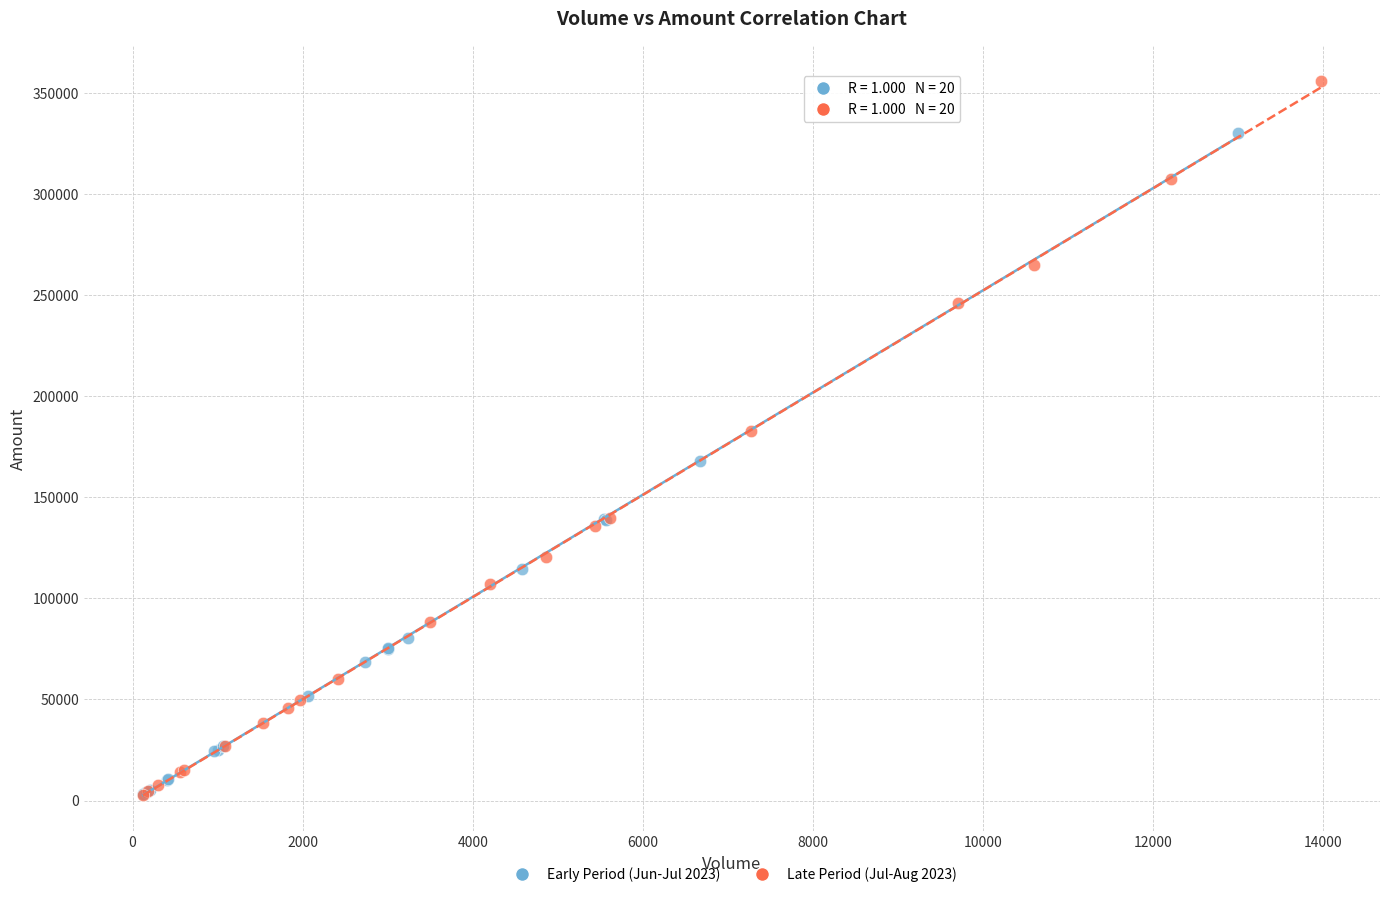

Which series contains the highest Y value?

Late Period (Jul-Aug 2023)